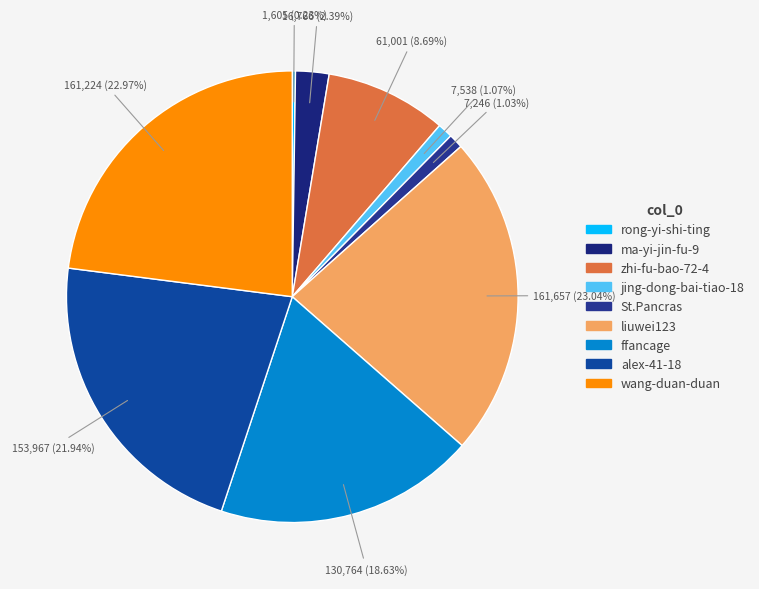

To the nearest percent, what is the combined percentage of ma-yi-jin-fu-9 and St.Pancras?

3%